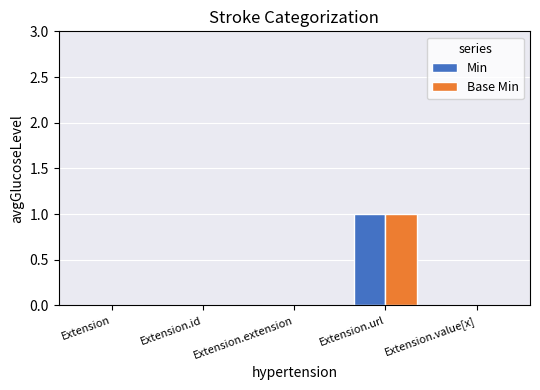

At which category is the sum across all series the highest?

Extension.url